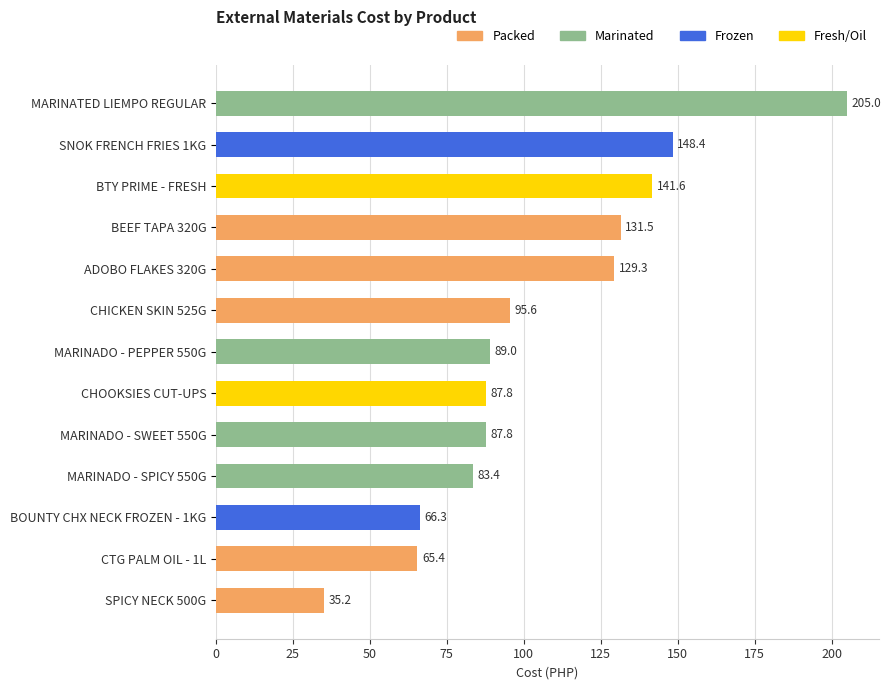

What is the difference between the values at MARINADO - SPICY 550G and MARINADO - PEPPER 550G?

5.6